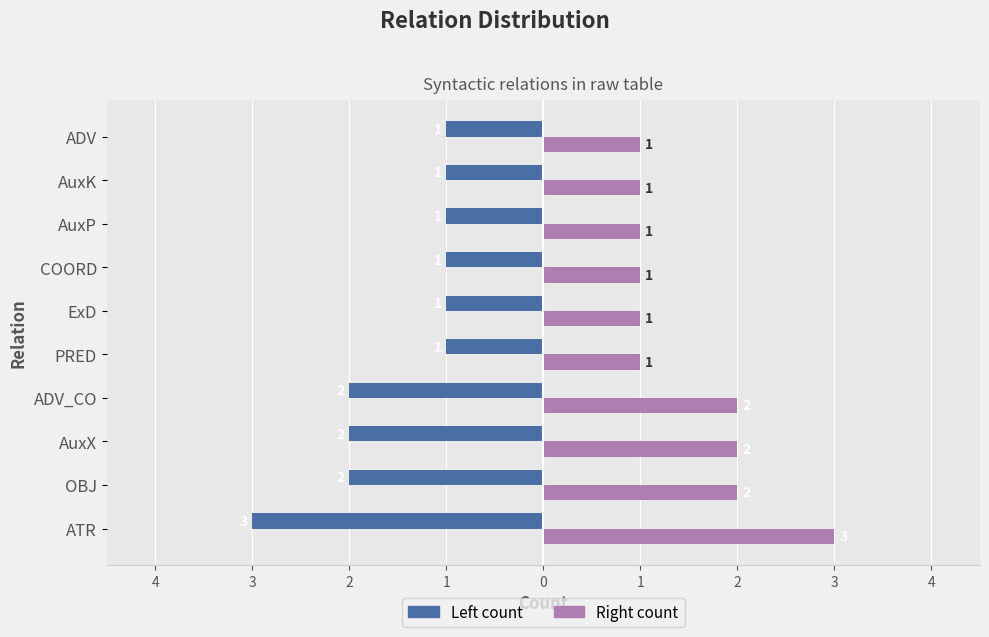

How many bars are there in each group?

2